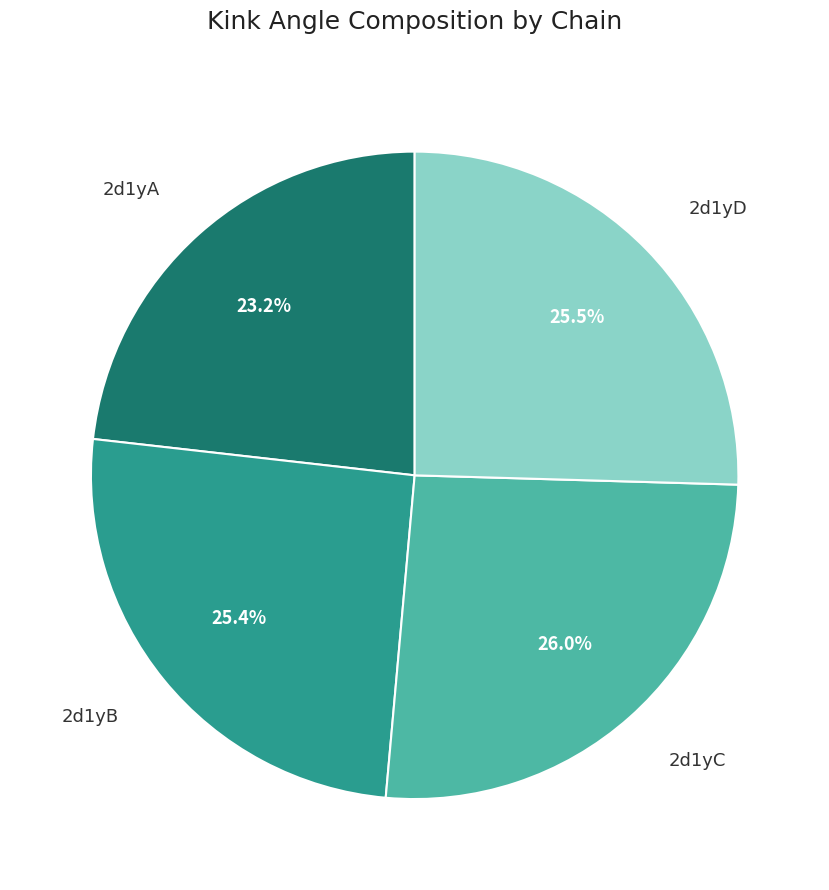

To the nearest percent, what is the difference between the 2d1yB and 2d1yA slice percentages?

2%